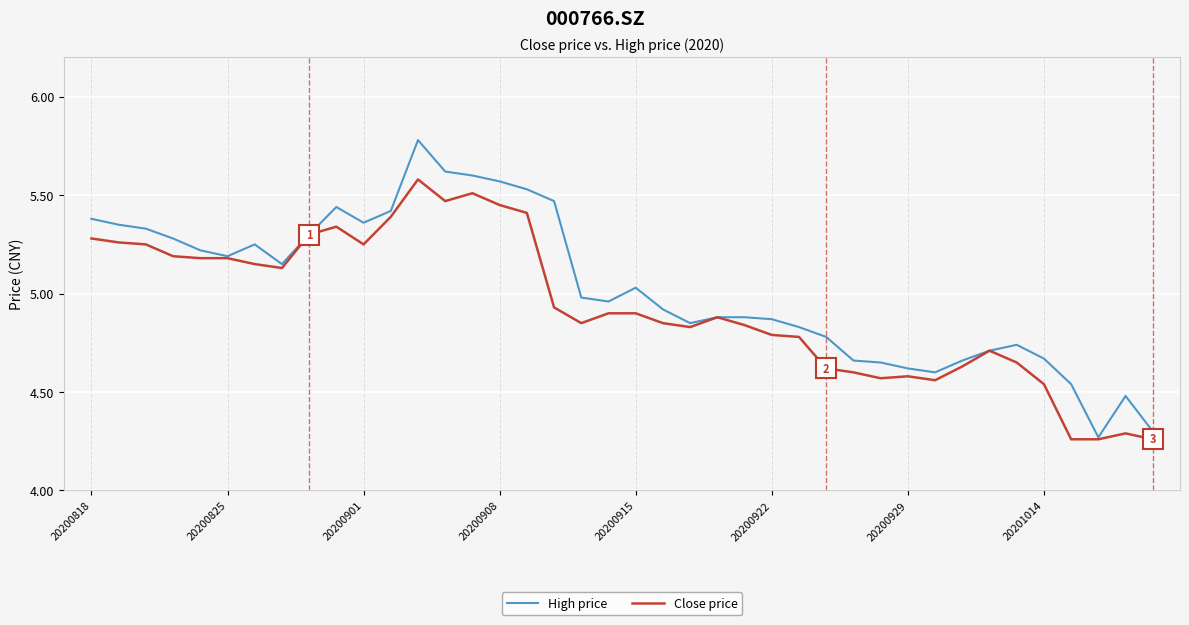

Which series has the widest spread of values?

High price